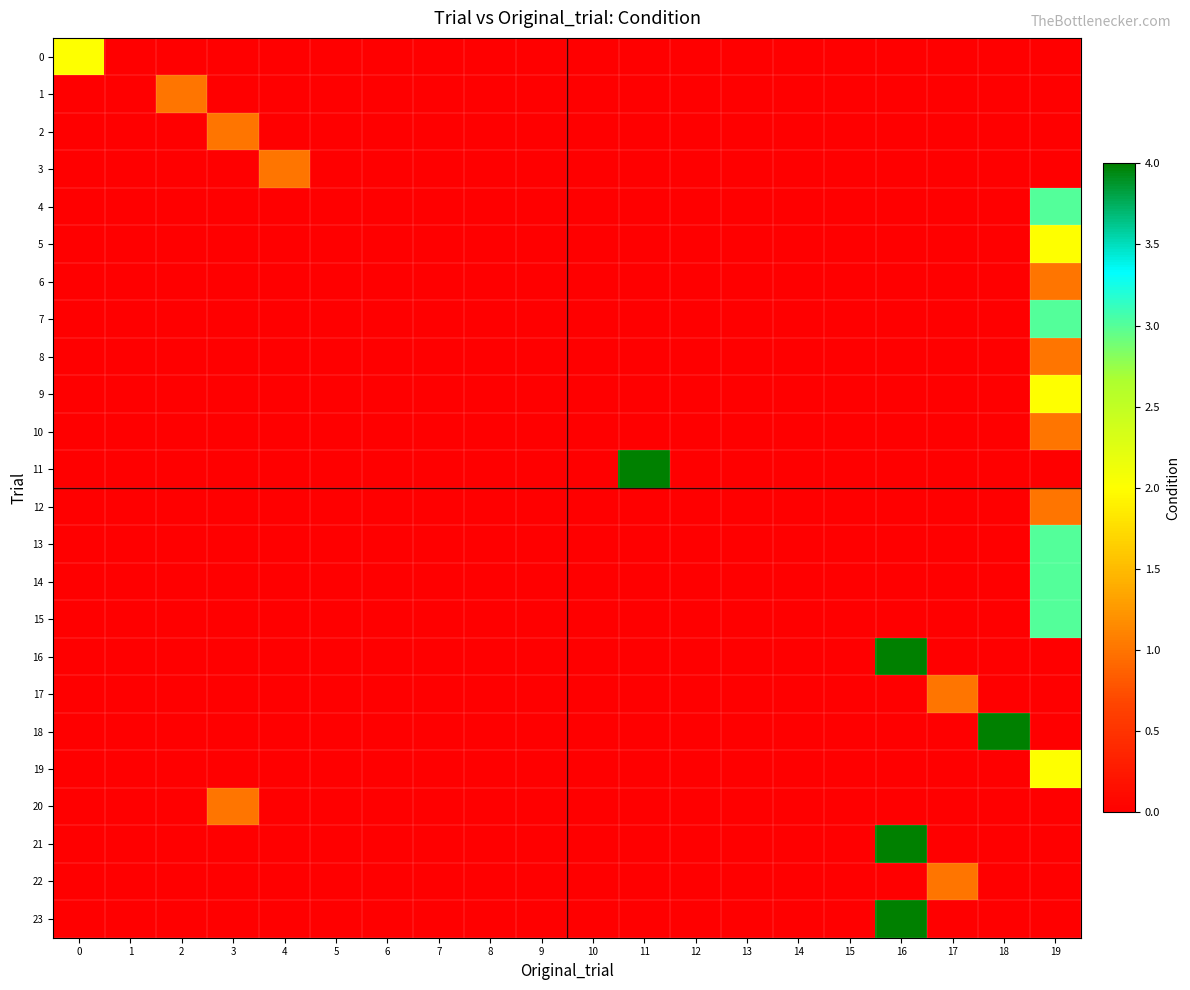

Reading left to right, list all the values displayed in this chart.

0: 0=2	1=0	2=0	3=0	4=0	5=0	6=0	7=0	8=0	9=0	10=0	11=0	12=0	13=0	14=0	15=0	16=0	17=0	18=0	19=0
1: 0=0	1=0	2=1	3=0	4=0	5=0	6=0	7=0	8=0	9=0	10=0	11=0	12=0	13=0	14=0	15=0	16=0	17=0	18=0	19=0
2: 0=0	1=0	2=0	3=1	4=0	5=0	6=0	7=0	8=0	9=0	10=0	11=0	12=0	13=0	14=0	15=0	16=0	17=0	18=0	19=0
3: 0=0	1=0	2=0	3=0	4=1	5=0	6=0	7=0	8=0	9=0	10=0	11=0	12=0	13=0	14=0	15=0	16=0	17=0	18=0	19=0
4: 0=0	1=0	2=0	3=0	4=0	5=0	6=0	7=0	8=0	9=0	10=0	11=0	12=0	13=0	14=0	15=0	16=0	17=0	18=0	19=3
5: 0=0	1=0	2=0	3=0	4=0	5=0	6=0	7=0	8=0	9=0	10=0	11=0	12=0	13=0	14=0	15=0	16=0	17=0	18=0	19=2
6: 0=0	1=0	2=0	3=0	4=0	5=0	6=0	7=0	8=0	9=0	10=0	11=0	12=0	13=0	14=0	15=0	16=0	17=0	18=0	19=1
7: 0=0	1=0	2=0	3=0	4=0	5=0	6=0	7=0	8=0	9=0	10=0	11=0	12=0	13=0	14=0	15=0	16=0	17=0	18=0	19=3
8: 0=0	1=0	2=0	3=0	4=0	5=0	6=0	7=0	8=0	9=0	10=0	11=0	12=0	13=0	14=0	15=0	16=0	17=0	18=0	19=1
9: 0=0	1=0	2=0	3=0	4=0	5=0	6=0	7=0	8=0	9=0	10=0	11=0	12=0	13=0	14=0	15=0	16=0	17=0	18=0	19=2
10: 0=0	1=0	2=0	3=0	4=0	5=0	6=0	7=0	8=0	9=0	10=0	11=0	12=0	13=0	14=0	15=0	16=0	17=0	18=0	19=1
11: 0=0	1=0	2=0	3=0	4=0	5=0	6=0	7=0	8=0	9=0	10=0	11=4	12=0	13=0	14=0	15=0	16=0	17=0	18=0	19=0
12: 0=0	1=0	2=0	3=0	4=0	5=0	6=0	7=0	8=0	9=0	10=0	11=0	12=0	13=0	14=0	15=0	16=0	17=0	18=0	19=1
13: 0=0	1=0	2=0	3=0	4=0	5=0	6=0	7=0	8=0	9=0	10=0	11=0	12=0	13=0	14=0	15=0	16=0	17=0	18=0	19=3
14: 0=0	1=0	2=0	3=0	4=0	5=0	6=0	7=0	8=0	9=0	10=0	11=0	12=0	13=0	14=0	15=0	16=0	17=0	18=0	19=3
15: 0=0	1=0	2=0	3=0	4=0	5=0	6=0	7=0	8=0	9=0	10=0	11=0	12=0	13=0	14=0	15=0	16=0	17=0	18=0	19=3
16: 0=0	1=0	2=0	3=0	4=0	5=0	6=0	7=0	8=0	9=0	10=0	11=0	12=0	13=0	14=0	15=0	16=4	17=0	18=0	19=0
17: 0=0	1=0	2=0	3=0	4=0	5=0	6=0	7=0	8=0	9=0	10=0	11=0	12=0	13=0	14=0	15=0	16=0	17=1	18=0	19=0
18: 0=0	1=0	2=0	3=0	4=0	5=0	6=0	7=0	8=0	9=0	10=0	11=0	12=0	13=0	14=0	15=0	16=0	17=0	18=4	19=0
19: 0=0	1=0	2=0	3=0	4=0	5=0	6=0	7=0	8=0	9=0	10=0	11=0	12=0	13=0	14=0	15=0	16=0	17=0	18=0	19=2
20: 0=0	1=0	2=0	3=1	4=0	5=0	6=0	7=0	8=0	9=0	10=0	11=0	12=0	13=0	14=0	15=0	16=0	17=0	18=0	19=0
21: 0=0	1=0	2=0	3=0	4=0	5=0	6=0	7=0	8=0	9=0	10=0	11=0	12=0	13=0	14=0	15=0	16=4	17=0	18=0	19=0
22: 0=0	1=0	2=0	3=0	4=0	5=0	6=0	7=0	8=0	9=0	10=0	11=0	12=0	13=0	14=0	15=0	16=0	17=1	18=0	19=0
23: 0=0	1=0	2=0	3=0	4=0	5=0	6=0	7=0	8=0	9=0	10=0	11=0	12=0	13=0	14=0	15=0	16=4	17=0	18=0	19=0